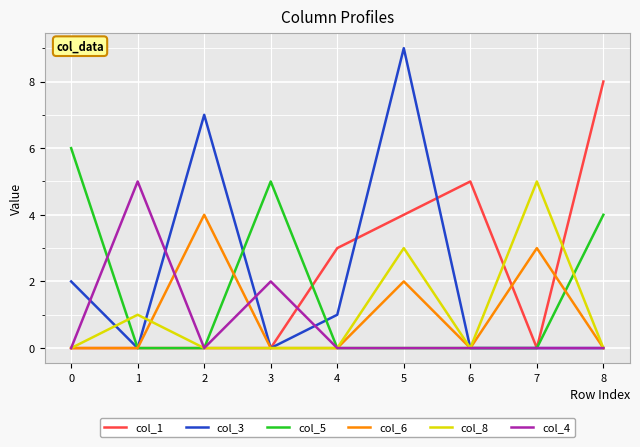

Does the chart have visible grid lines?

Yes